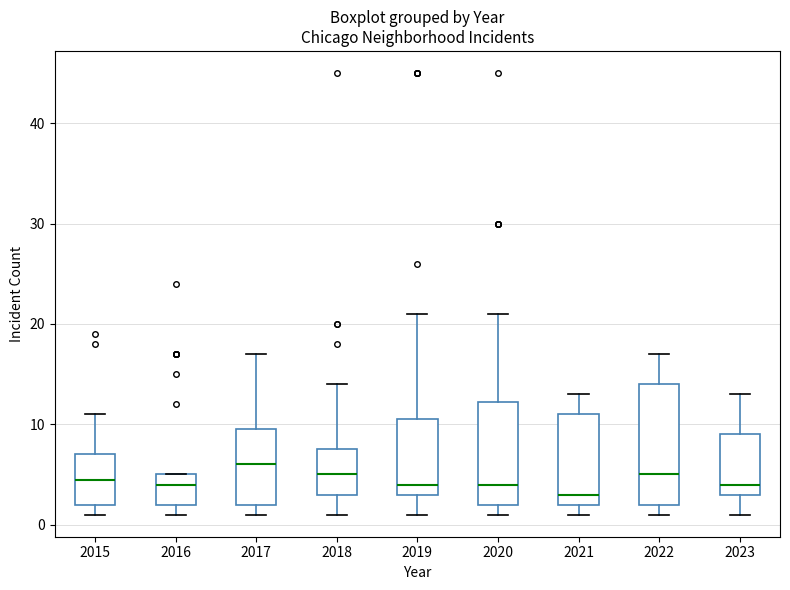

Reading left to right, transcribe this box plot: for each box, give where its median line is, the range the box spans, and where its two whiskers end, as read against the y-axis. The values are not printed on the chart, so give them approximately, as read against the axis.

2015: median 5, box 2 to 7, whiskers 1 to 11
2016: median 4, box 2 to 5, whiskers 1 to 5
2017: median 6, box 2 to 10, whiskers 1 to 17
2018: median 5, box 3 to 8, whiskers 1 to 14
2019: median 4, box 3 to 11, whiskers 1 to 21
2020: median 4, box 2 to 12, whiskers 1 to 21
2021: median 3, box 2 to 11, whiskers 1 to 13
2022: median 5, box 2 to 14, whiskers 1 to 17
2023: median 4, box 3 to 9, whiskers 1 to 13